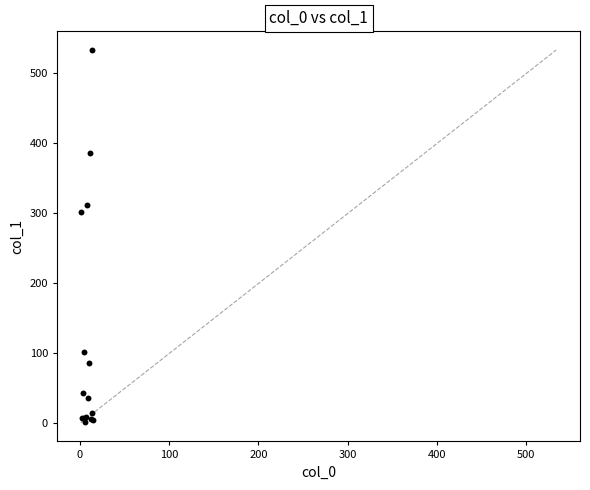

What Y value in the scatter plot is closest to 268?

301.7